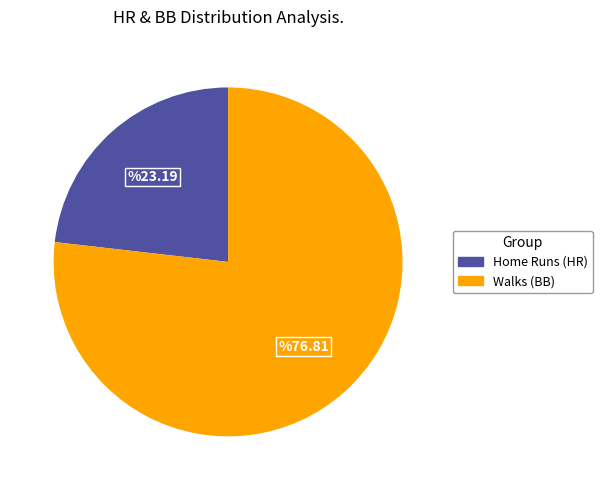

How many slices are in this pie chart?

2